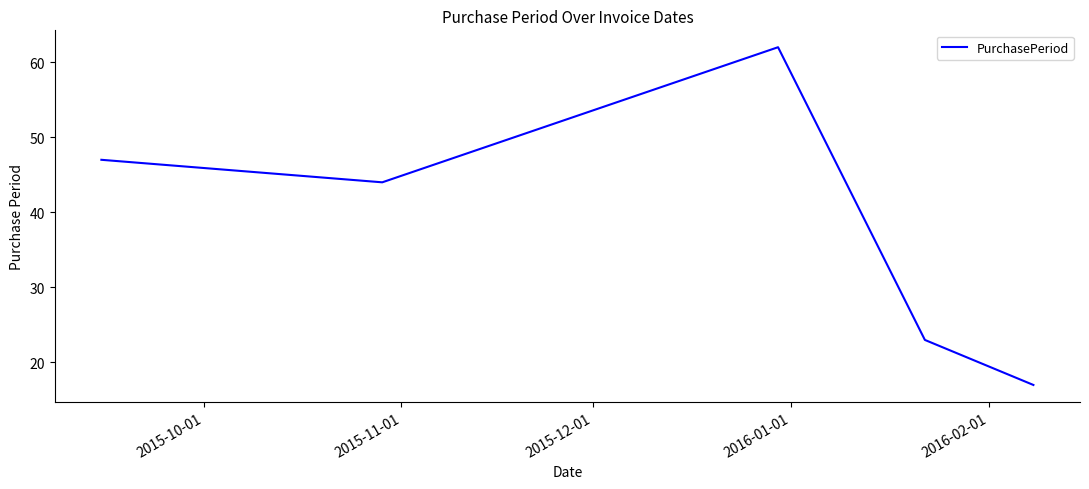

How many interior local valleys (lower than both neighbors) does the data have?

1